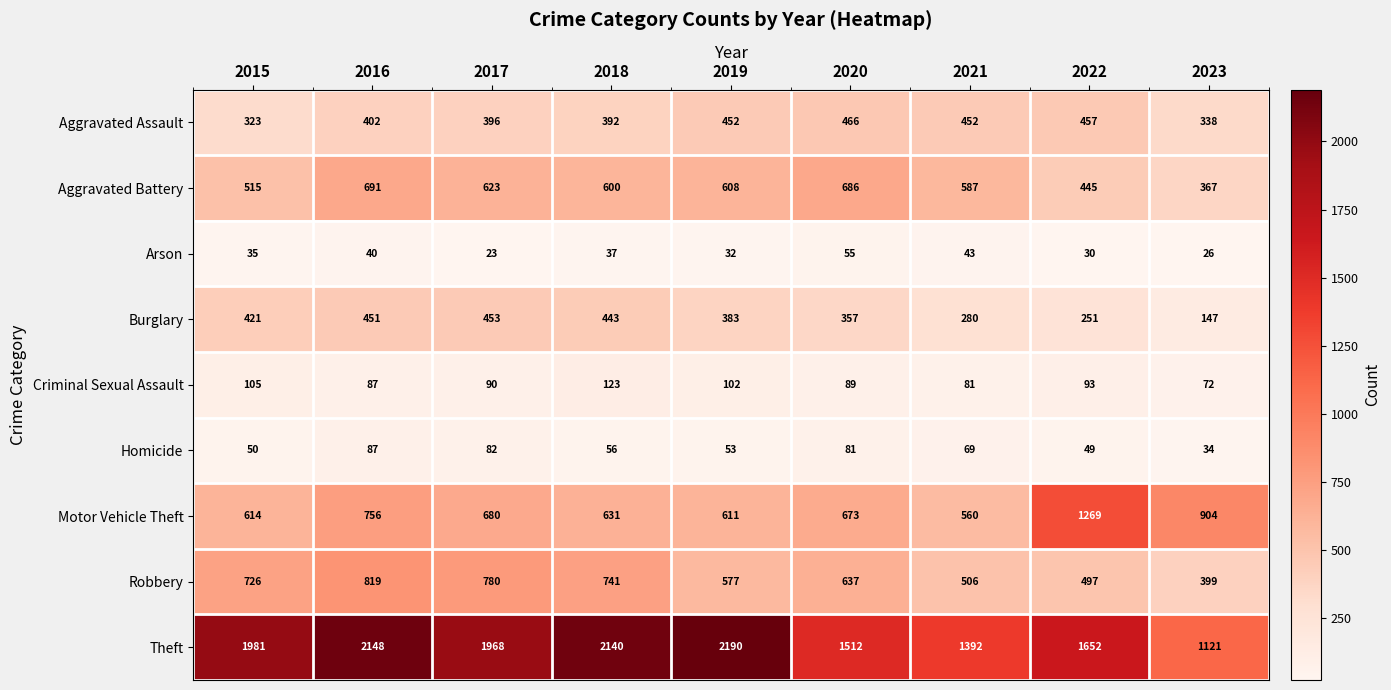

How many categories are shown in the chart?

9